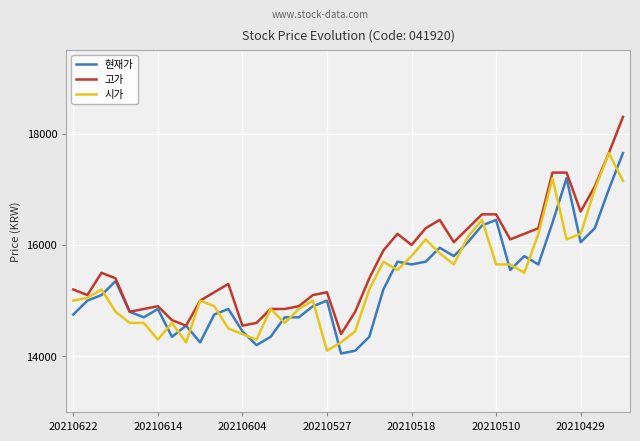

Does the chart display data point markers on the line(s)?

No